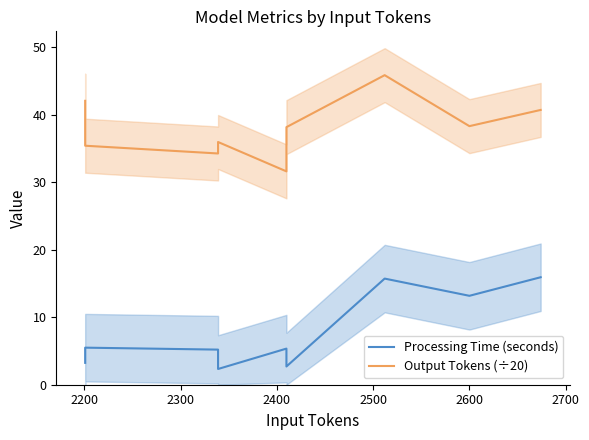

The Processing Time (seconds) series shows 5.2 at 2300. True or false?

True